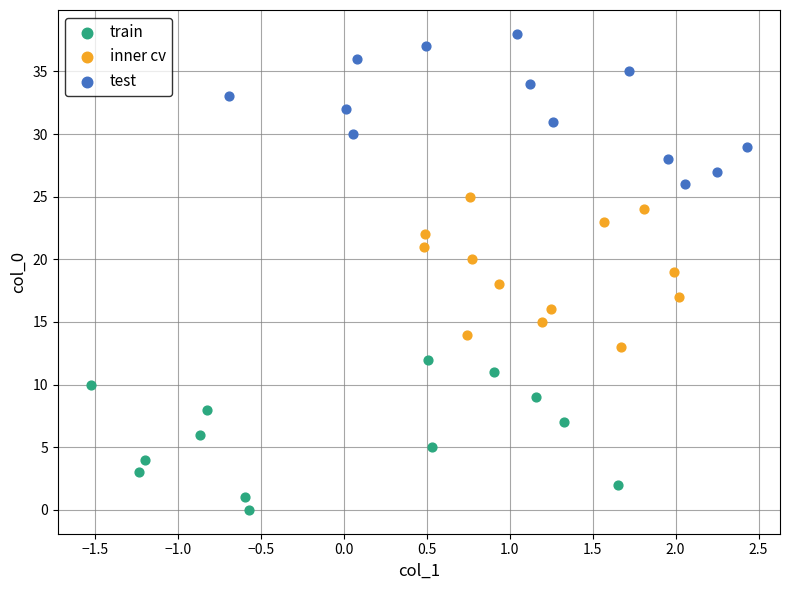

Which series contains the highest Y value?

test